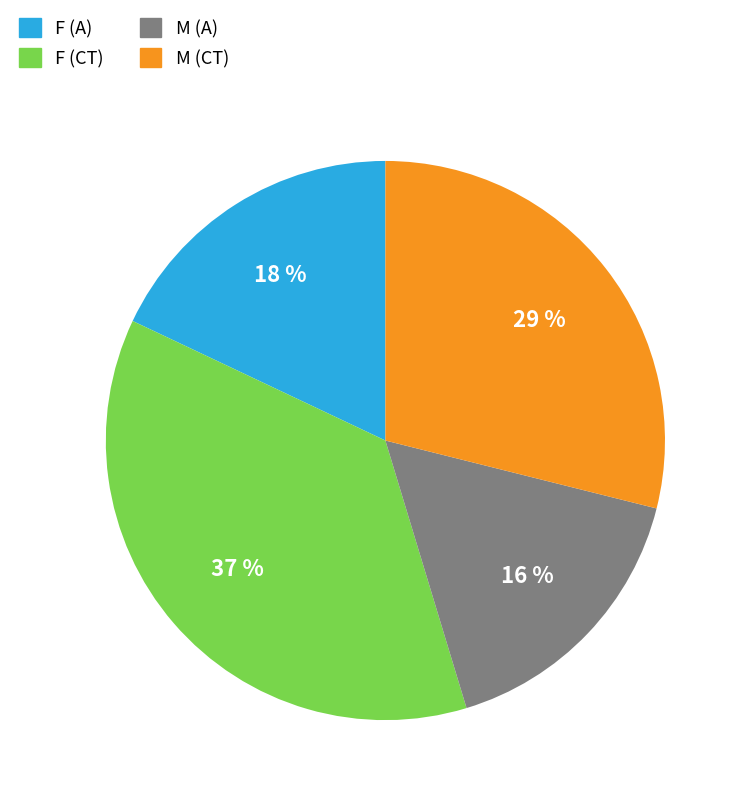

Rank the categories by value from highest to lowest.

F (CT), M (CT), F (A), M (A)